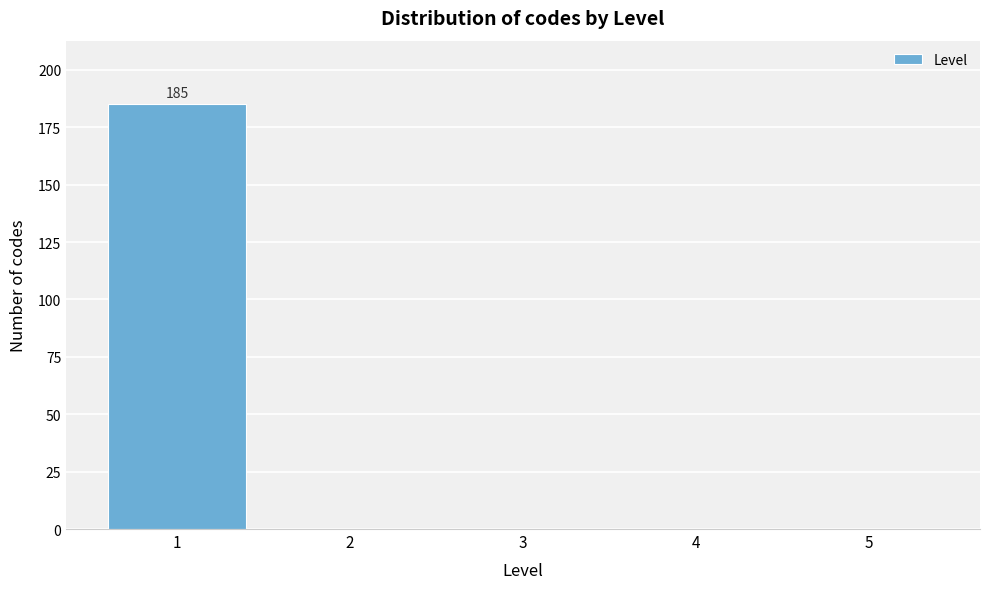

Over which range of the x-axis is the bar tallest?

0.5 to 1.5